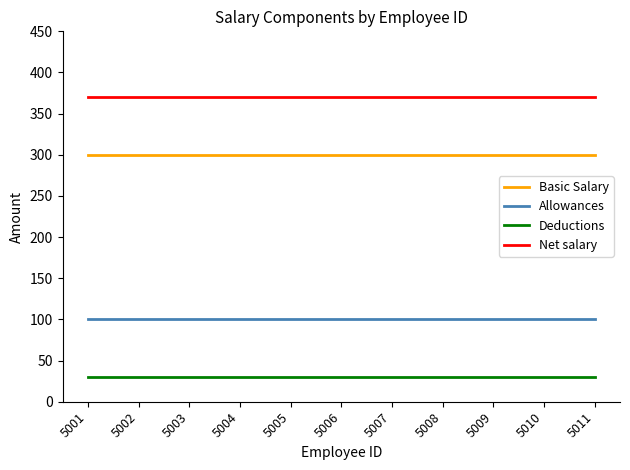

Rank the series by their average value, from highest to lowest.

Net salary, Basic Salary, Allowances, Deductions